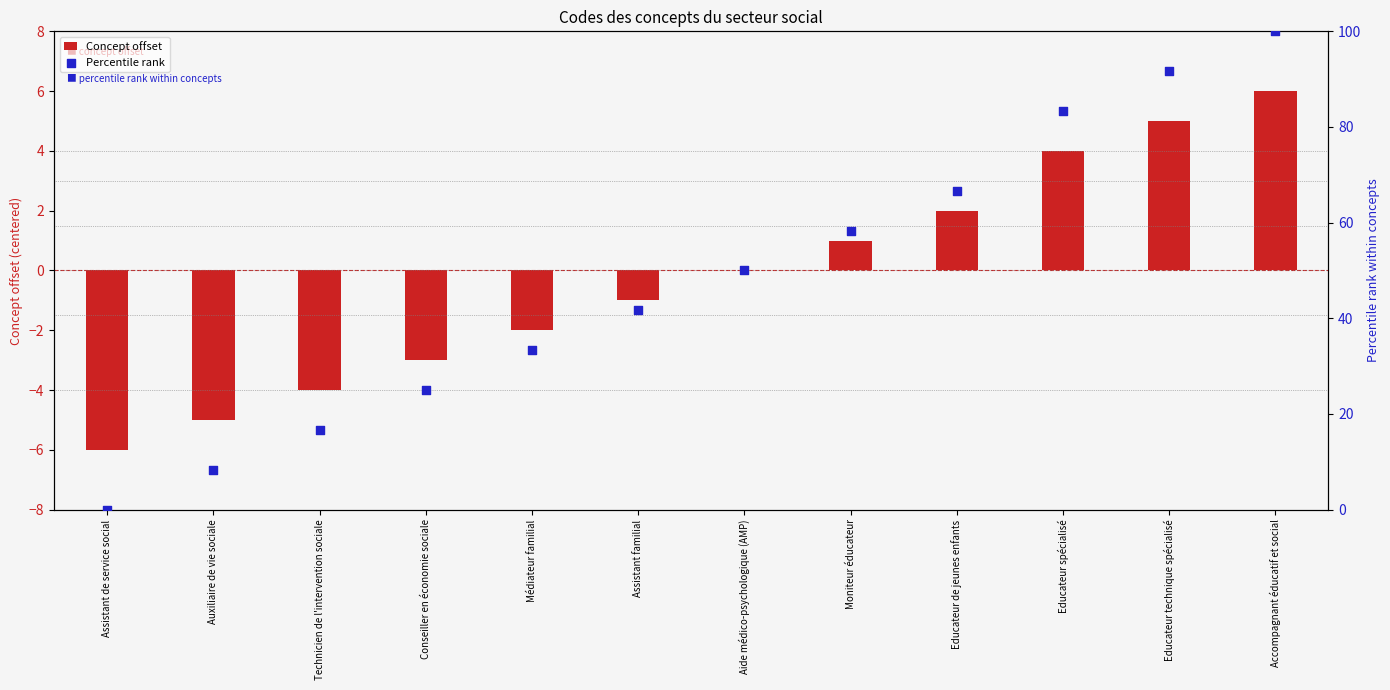

What is the total value across all series at Educateur spécialisé?

87.3